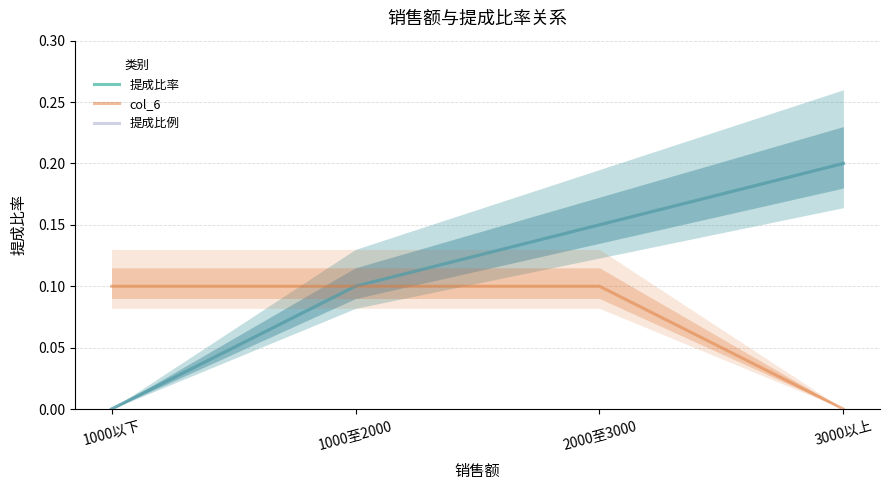

True or false: col_6 and 提成比率 intersect in this chart.

False